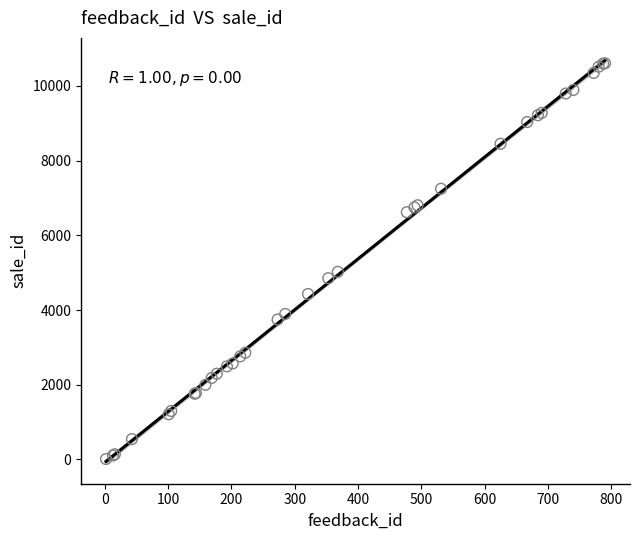

What Y value in the scatter plot is closest to 5308?

5024